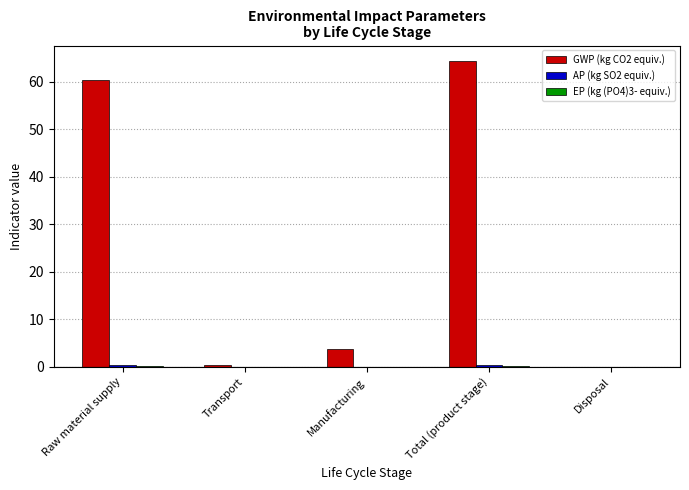

How many groups of bars are there?

5